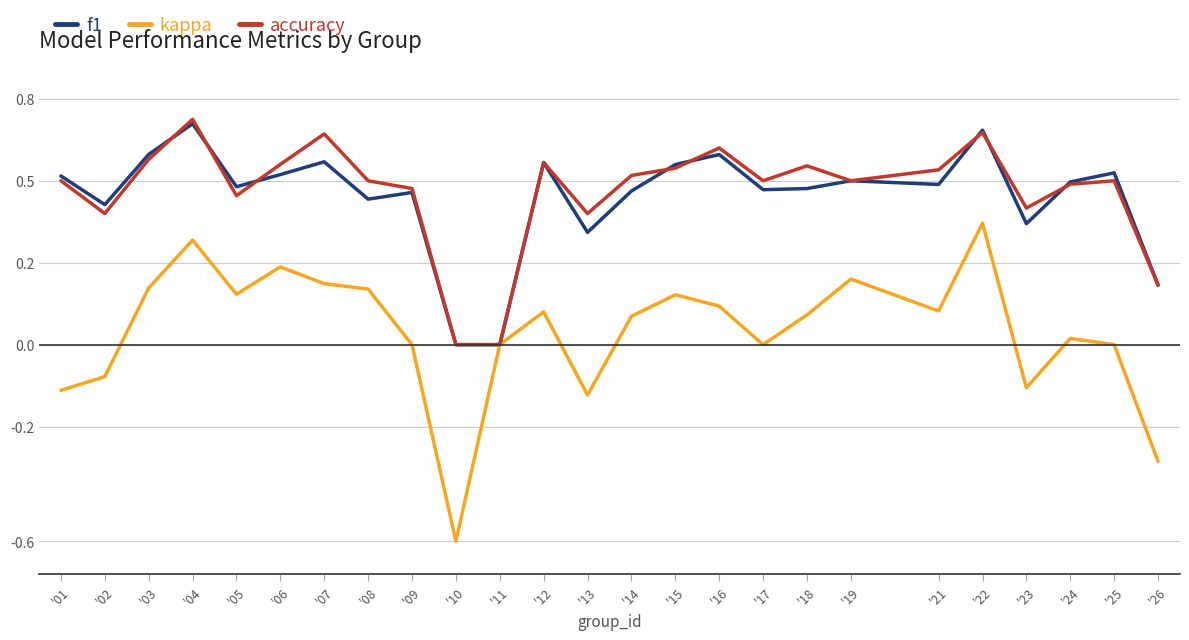

Is the value of f1 at '11 greater than the value of accuracy at '06?

No